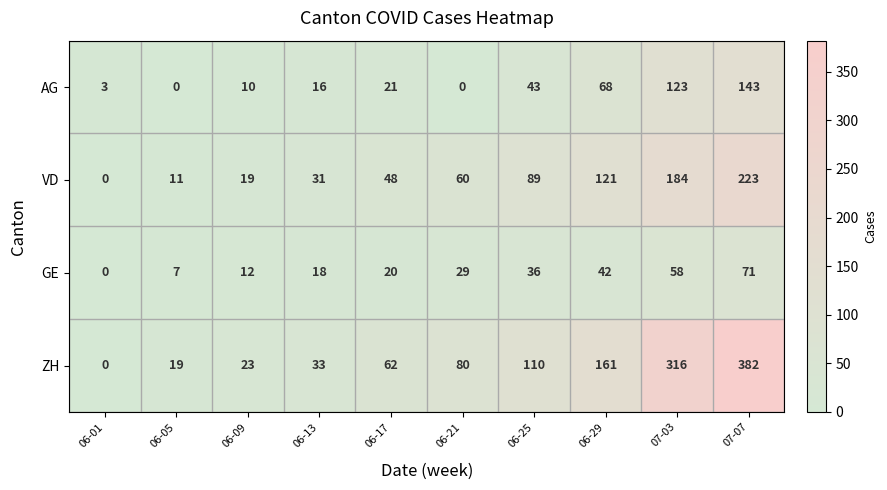

Which series changed the most between 06-25 and 07-07?

ZH